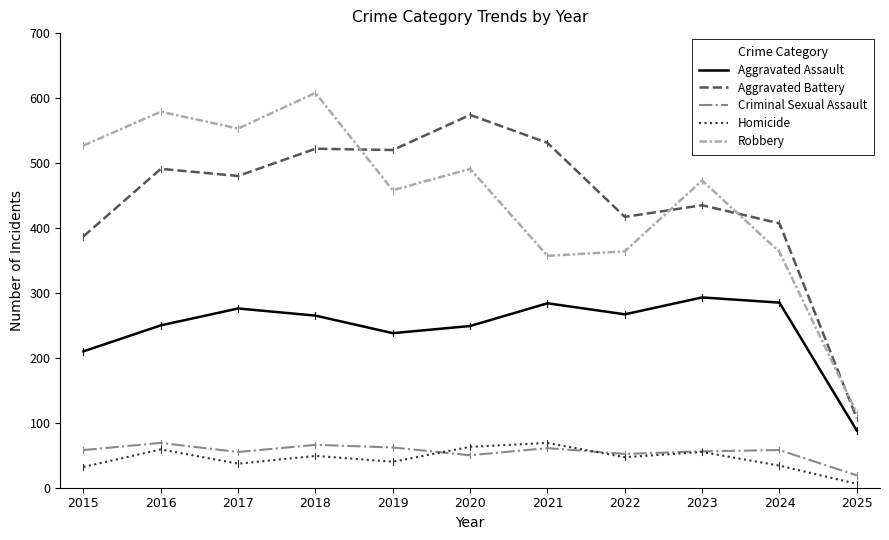

True or false: Aggravated Assault and Aggravated Battery cross at least once.

False